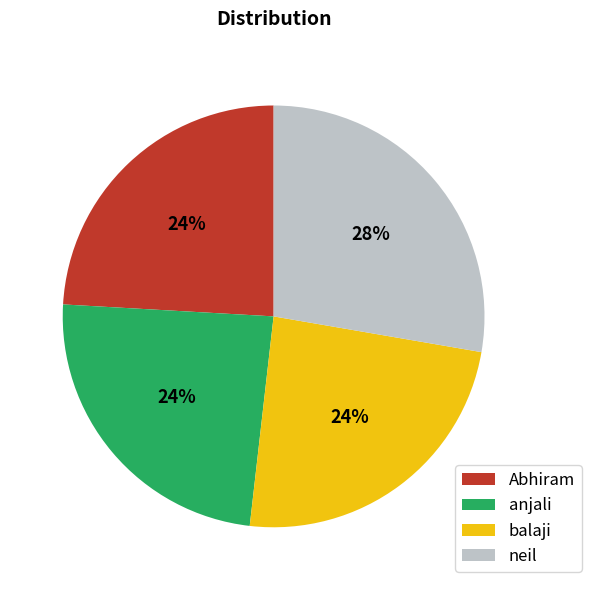

The neil slice represents 28% of the pie. True or false?

True